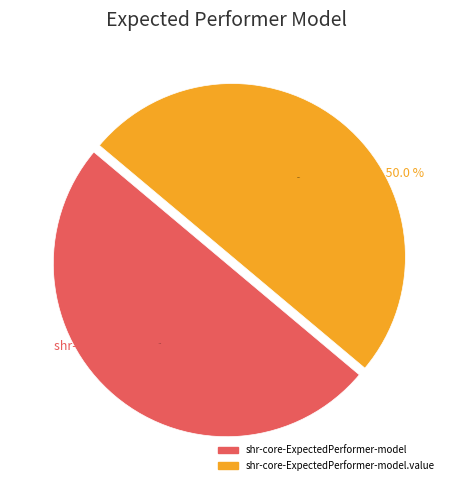

Is there a majority slice in this chart?

Yes